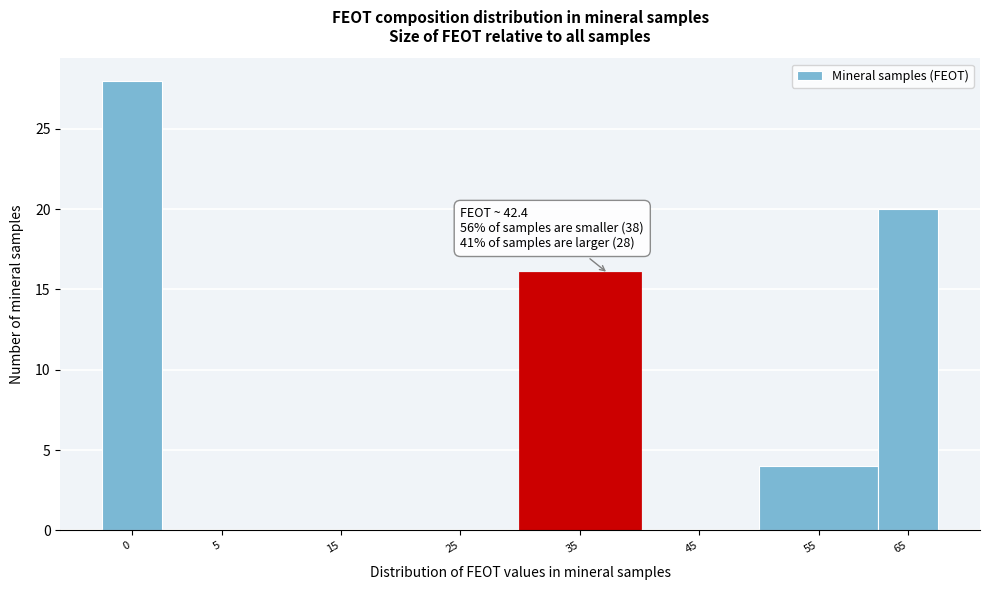

Reading left to right, list all the values displayed in this chart.

0=28	5=0	15=0	25=0	35=16	45=0	55=4	65=20